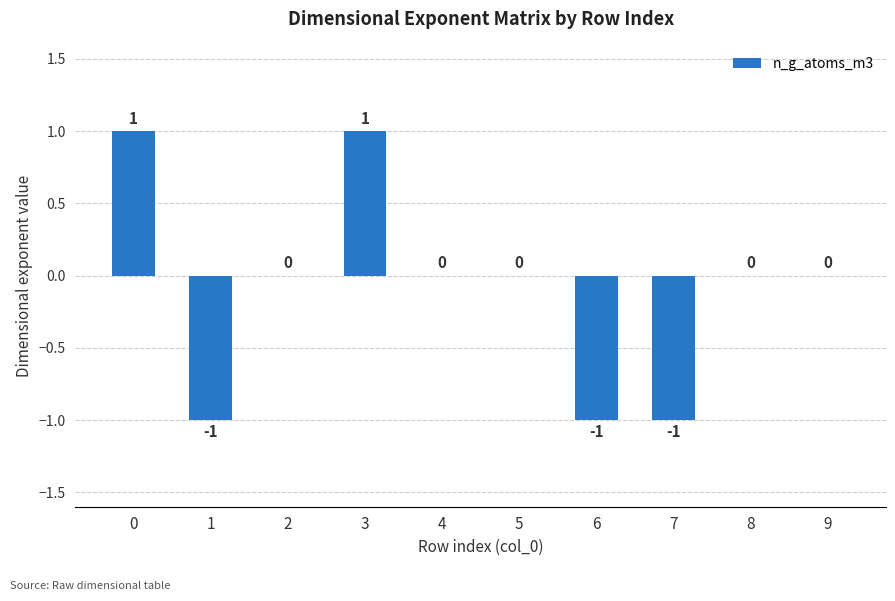

What is the greatest value displayed?

1